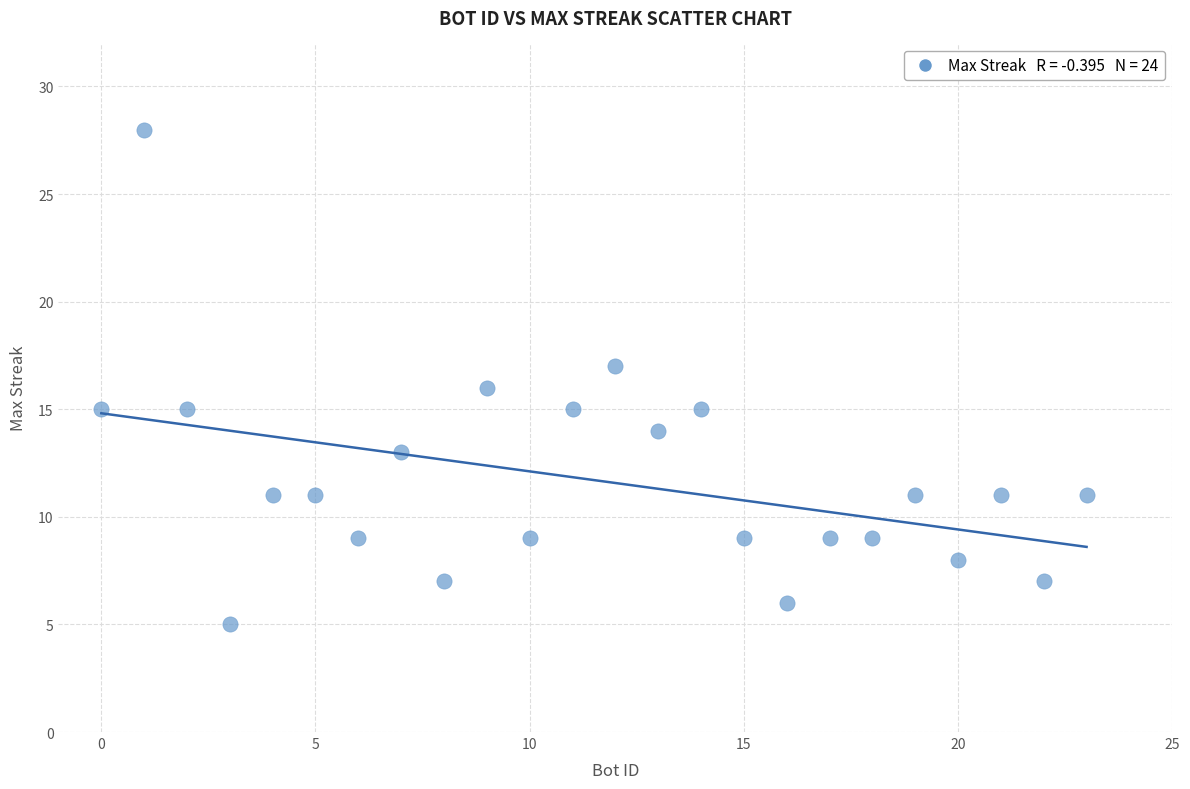

What is the range of X values (max minus min)?

23